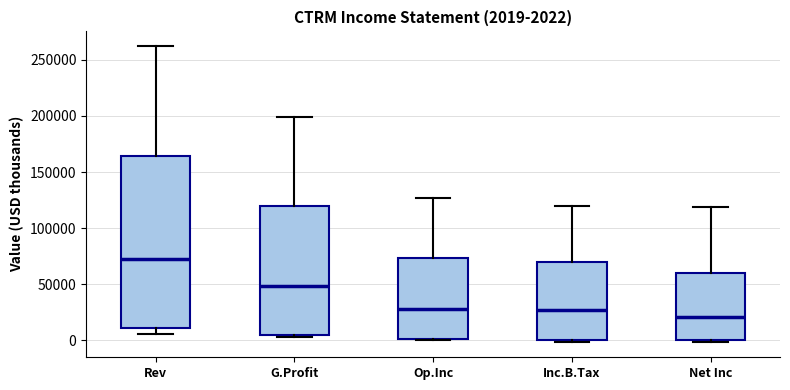

Which box's median line is the highest?

Rev